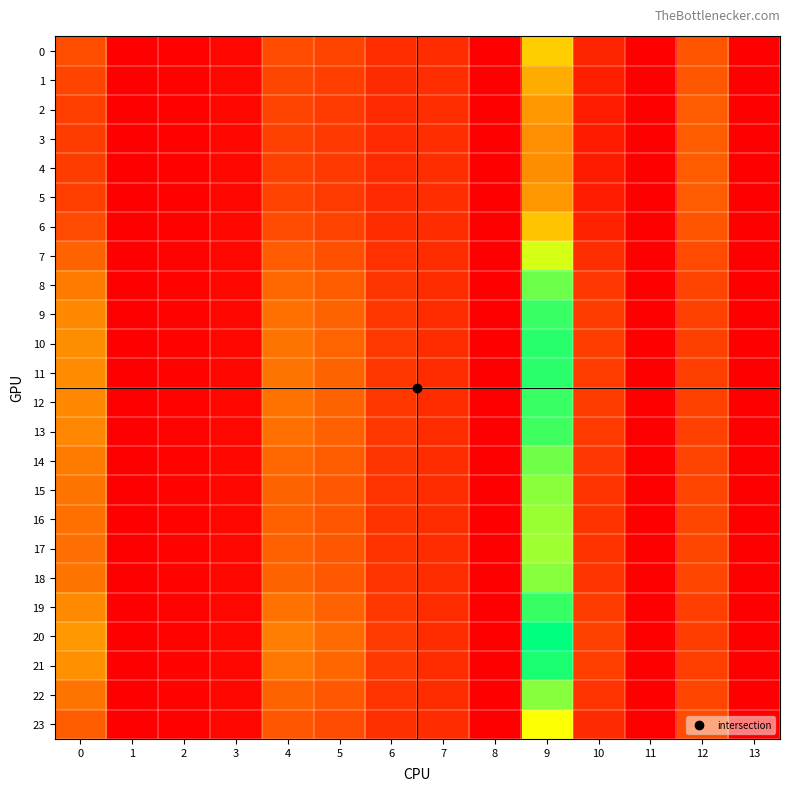

Which series has the largest total across all categories?

20